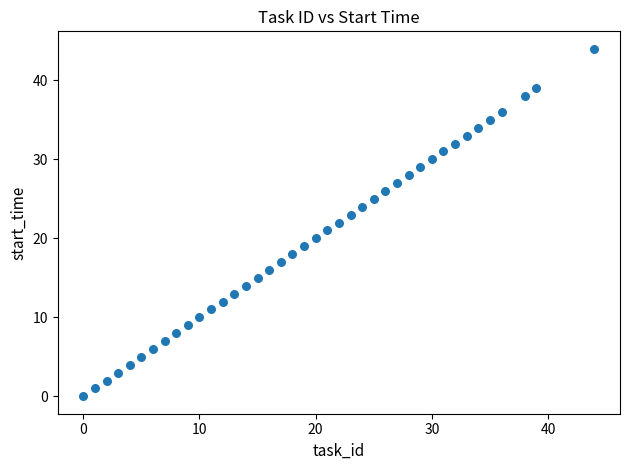

What is the range of X values (max minus min)?

44